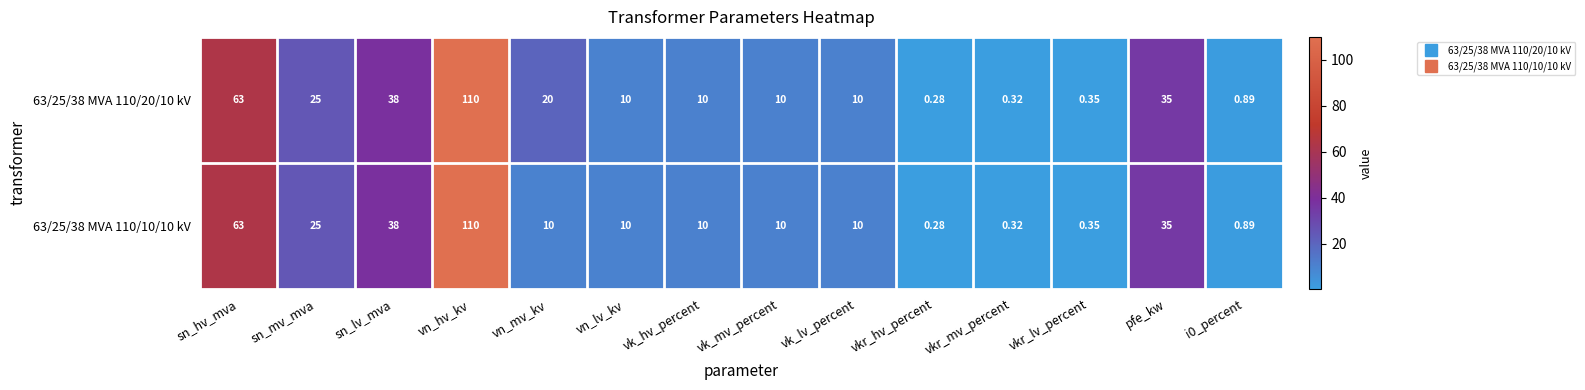

At which category is the sum across all series the highest?

vn_hv_kv